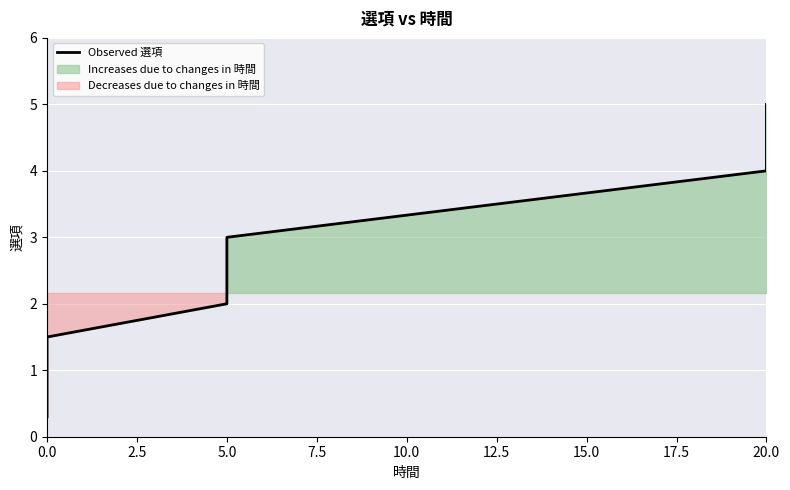

What is the label of the 5th point from the left?

5.0